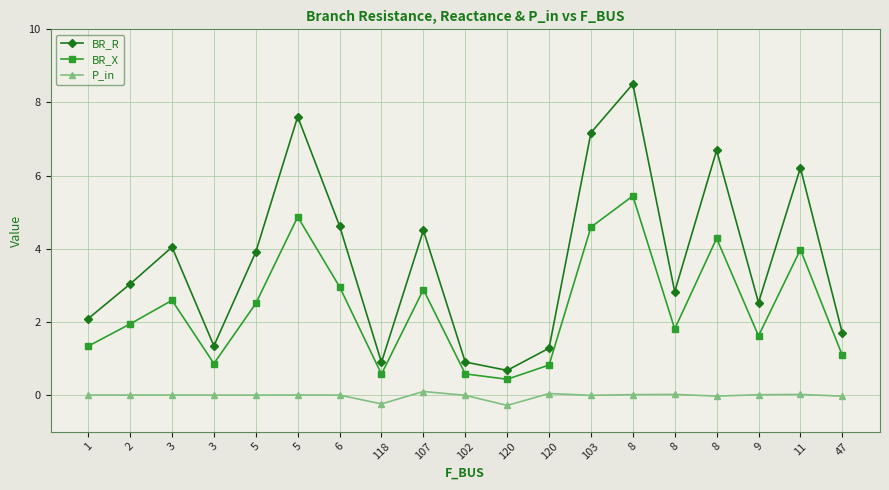

At which category does P_in reach its first local peak?

3